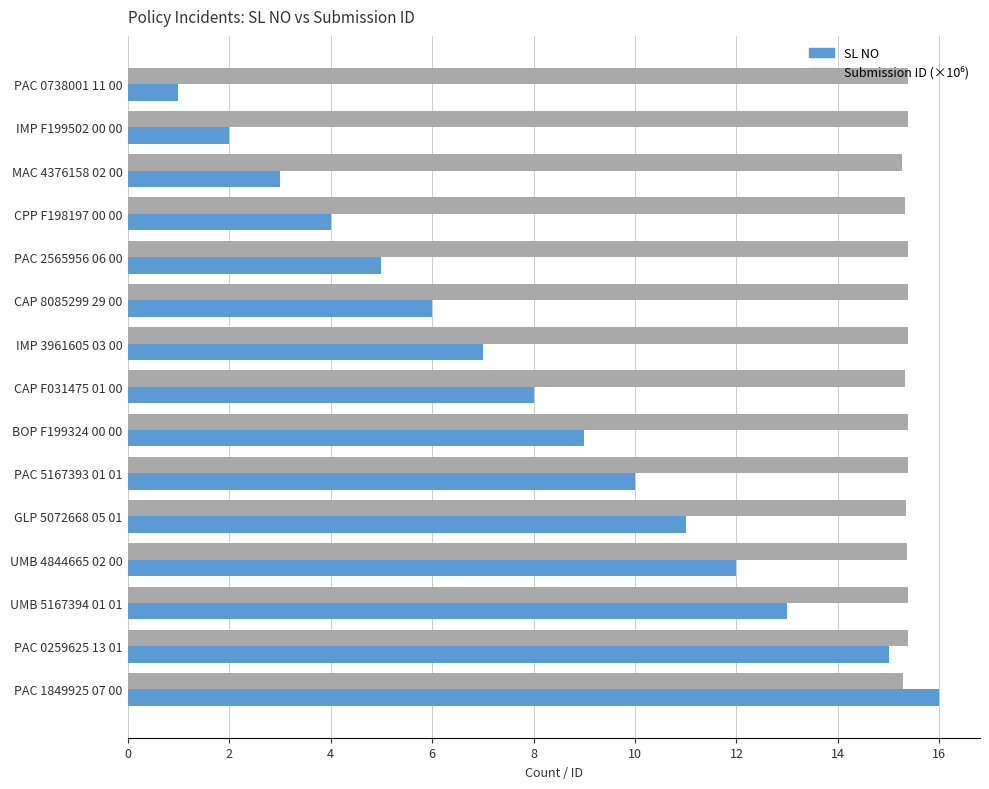

Rank the categories by SL NO value from lowest to highest.

PAC 0738001 11 00, IMP F199502 00 00, MAC 4376158 02 00, CPP F198197 00 00, PAC 2565956 06 00, CAP 8085299 29 00, IMP 3961605 03 00, CAP F031475 01 00, BOP F199324 00 00, PAC 5167393 01 01, GLP 5072668 05 01, UMB 4844665 02 00, UMB 5167394 01 01, PAC 0259625 13 01, PAC 1849925 07 00